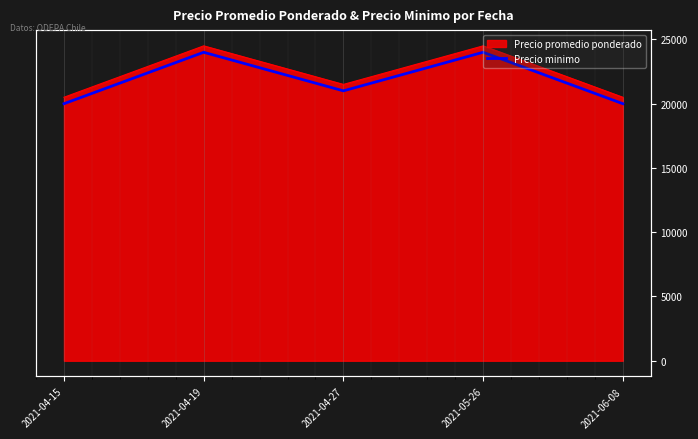

What is the minimum value shown in the chart?

20000